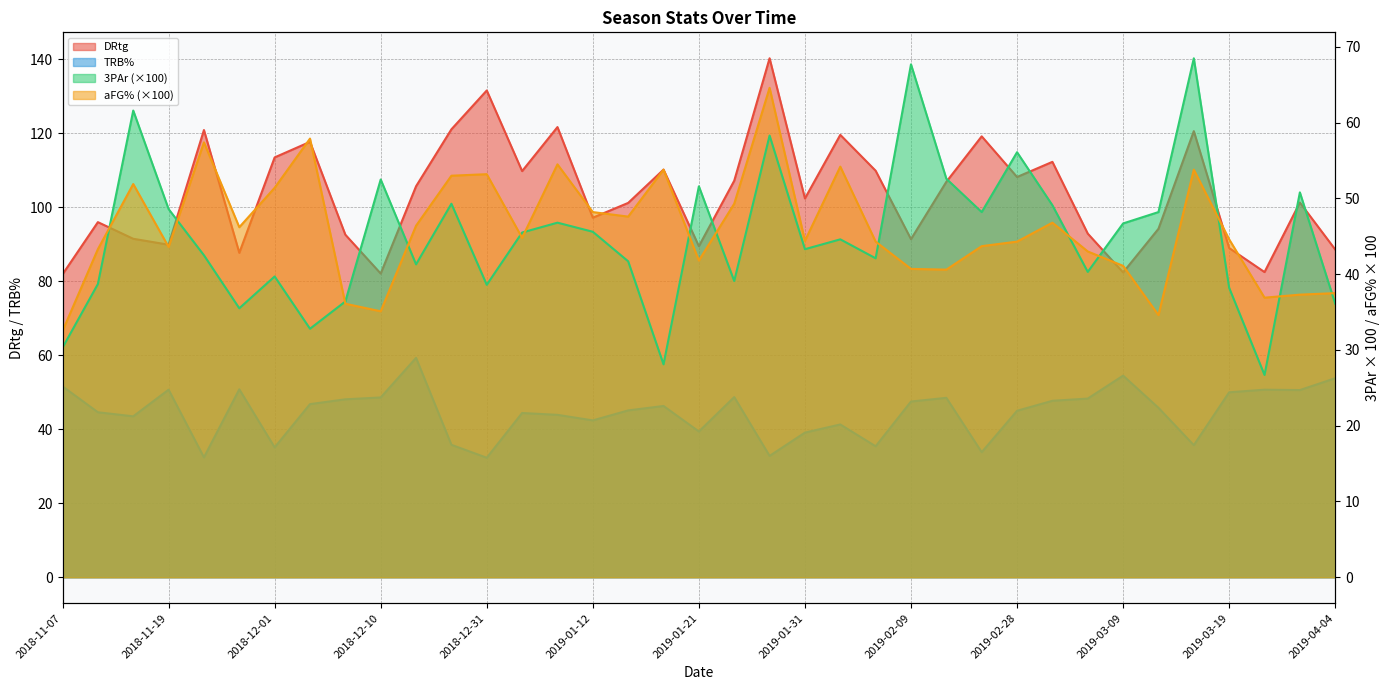

What is the difference between the 3PAr values at 2019-02-16 and 2018-12-10?

4.3